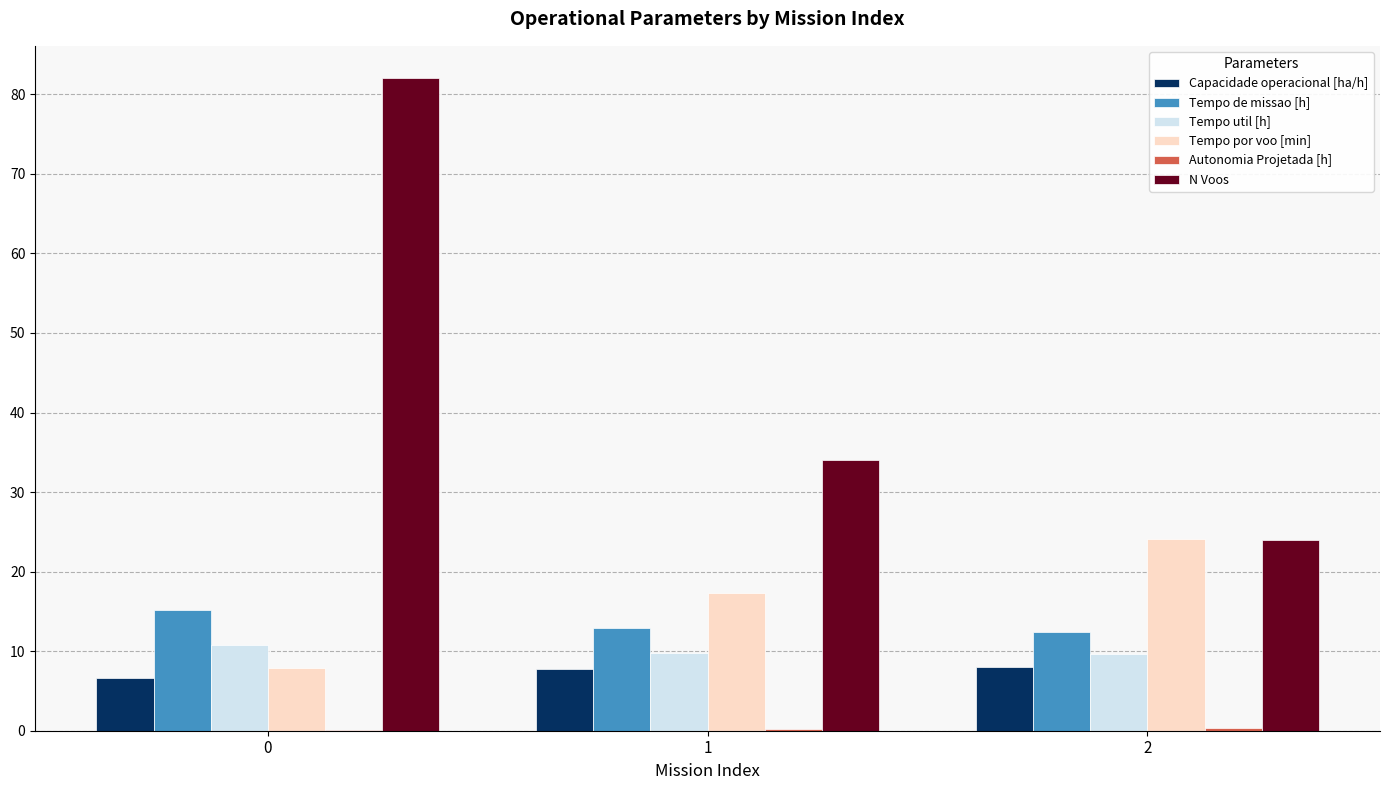

The value of Tempo de missao [h] at 2 is 3.7. True or false?

False